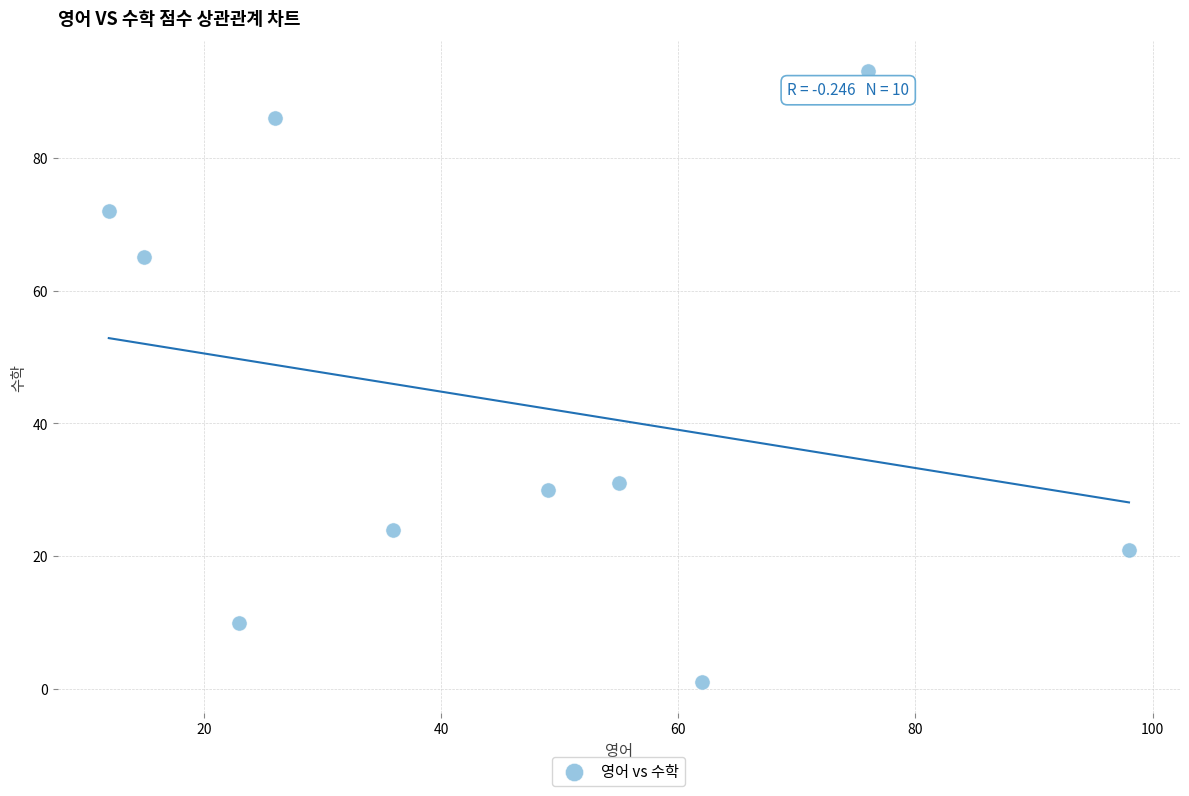

What is the average X value?

45